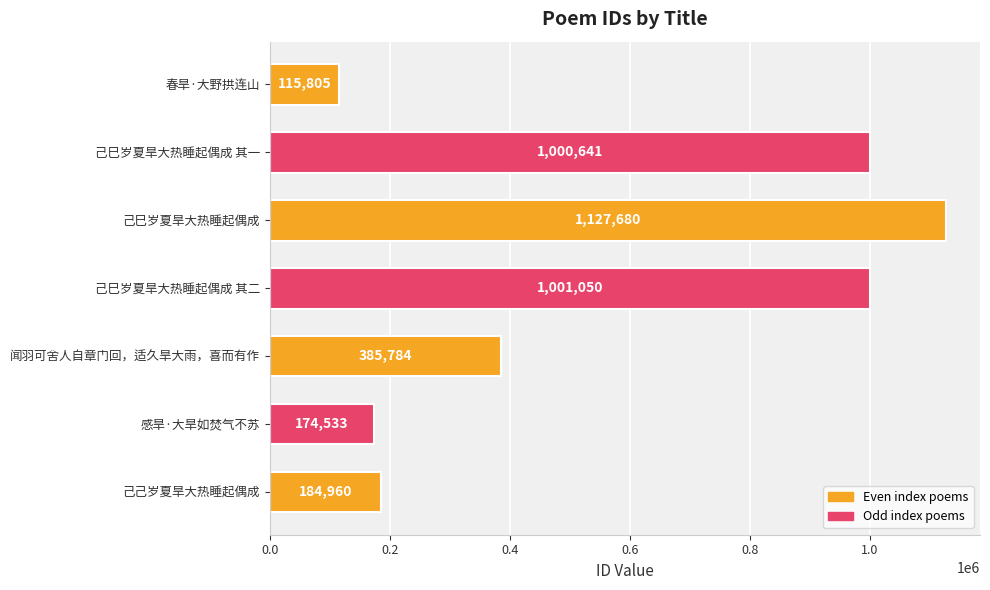

Which label corresponds to the largest value in the chart?

己巳岁夏旱大热睡起偶成